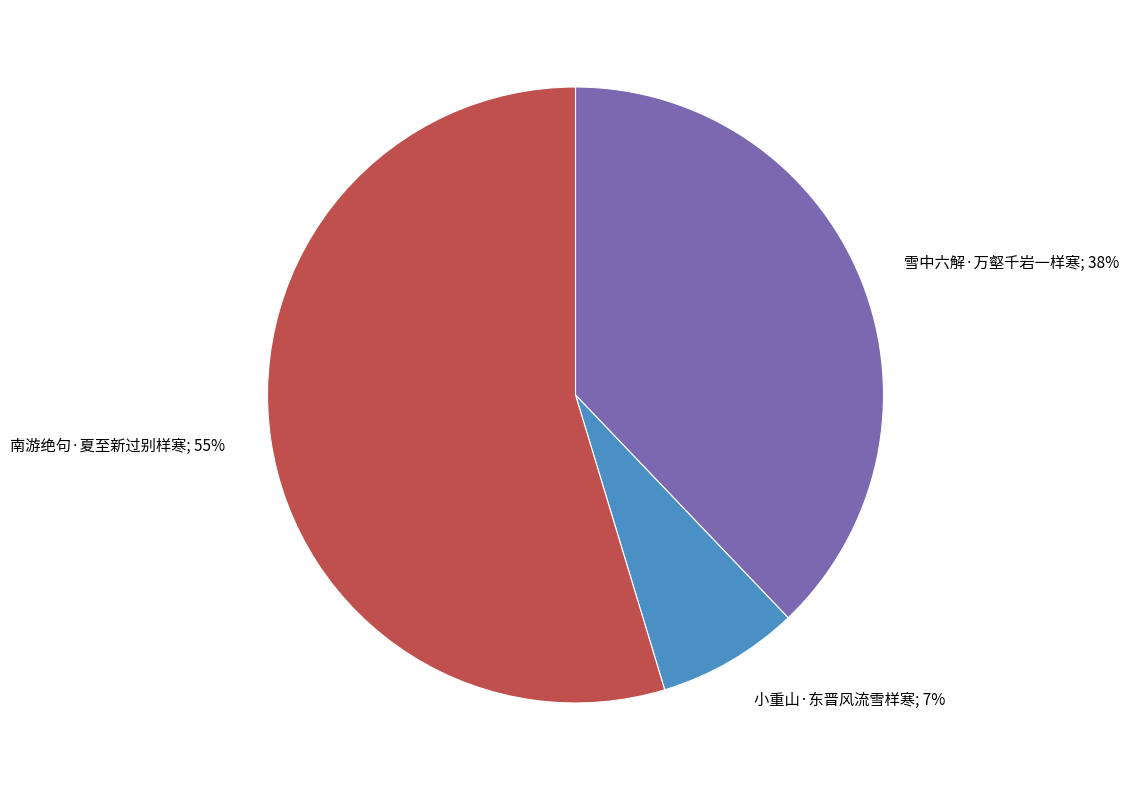

Does any single category account for the majority?

Yes